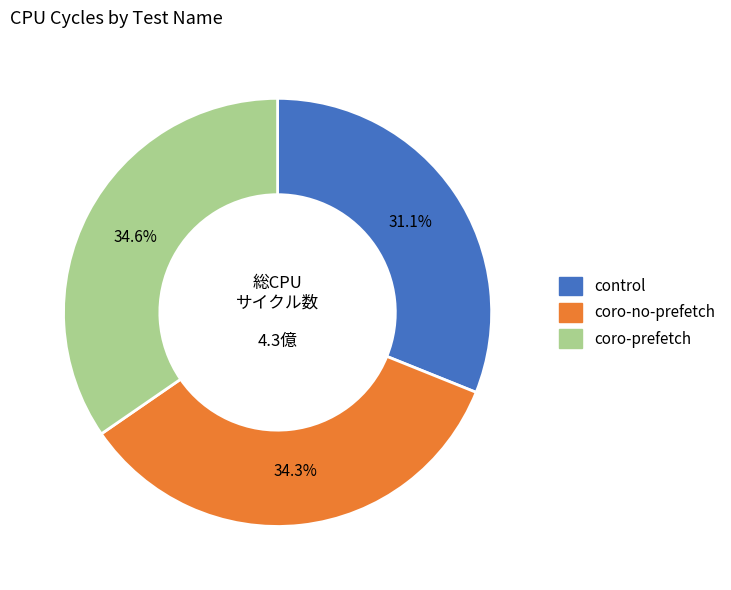

Which category has the smallest portion of the pie?

control